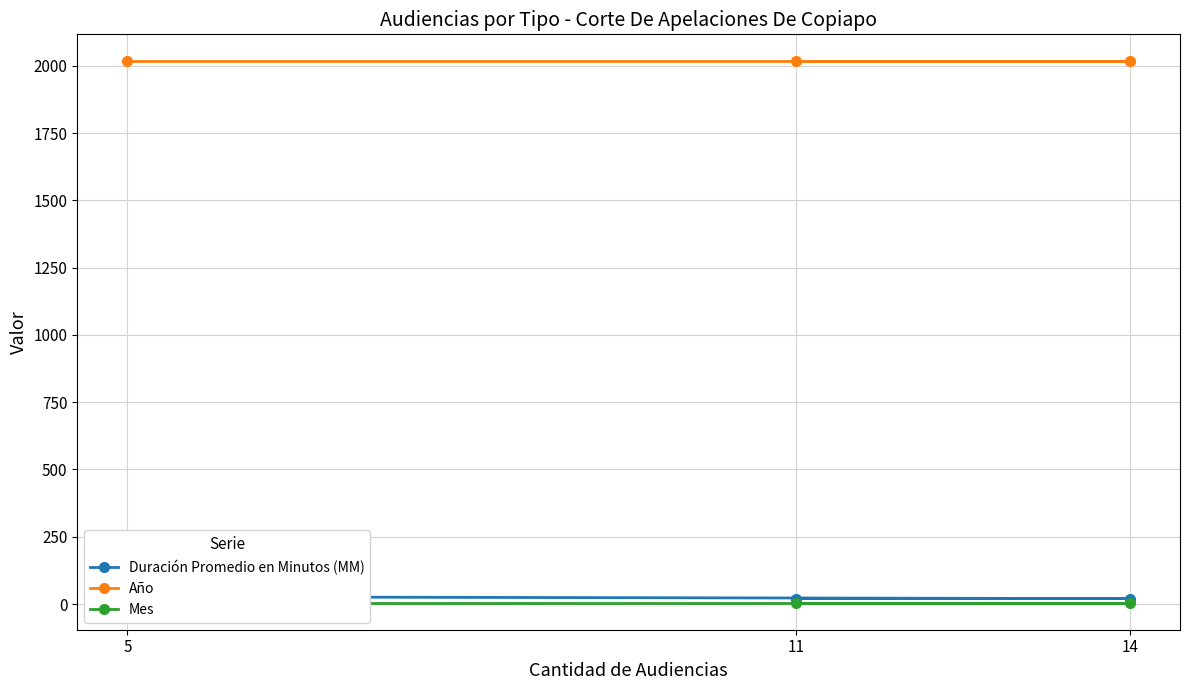

Reading right to left, what are all the values shown in this chart?

Duración Promedio en Minutos (MM): 20	20	27
Año: 2017	2017	2017
Mes: 5	5	5